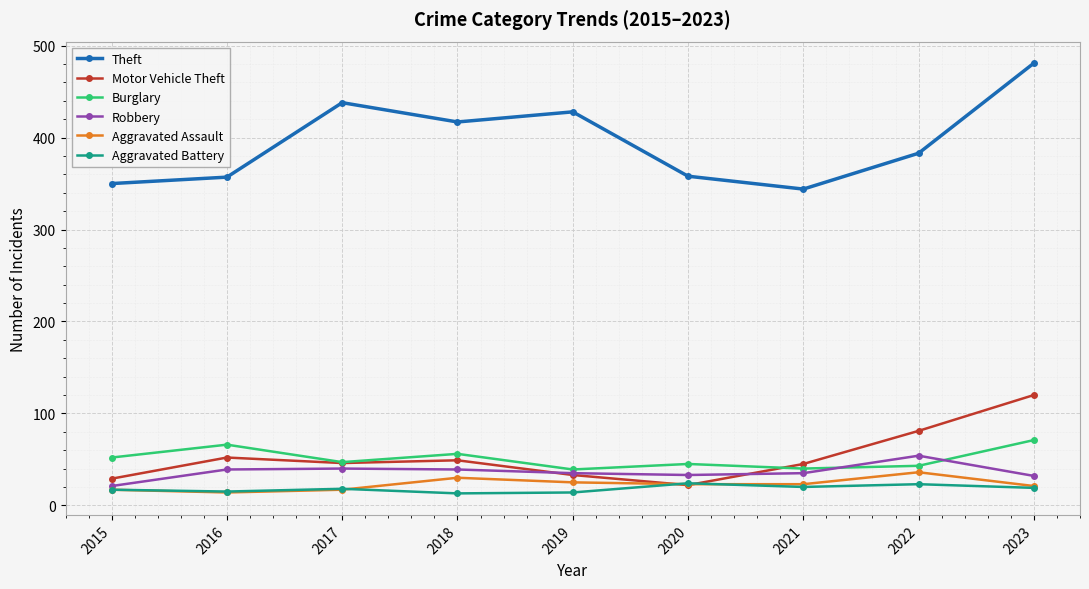

True or false: Robbery and Theft cross at least once.

False